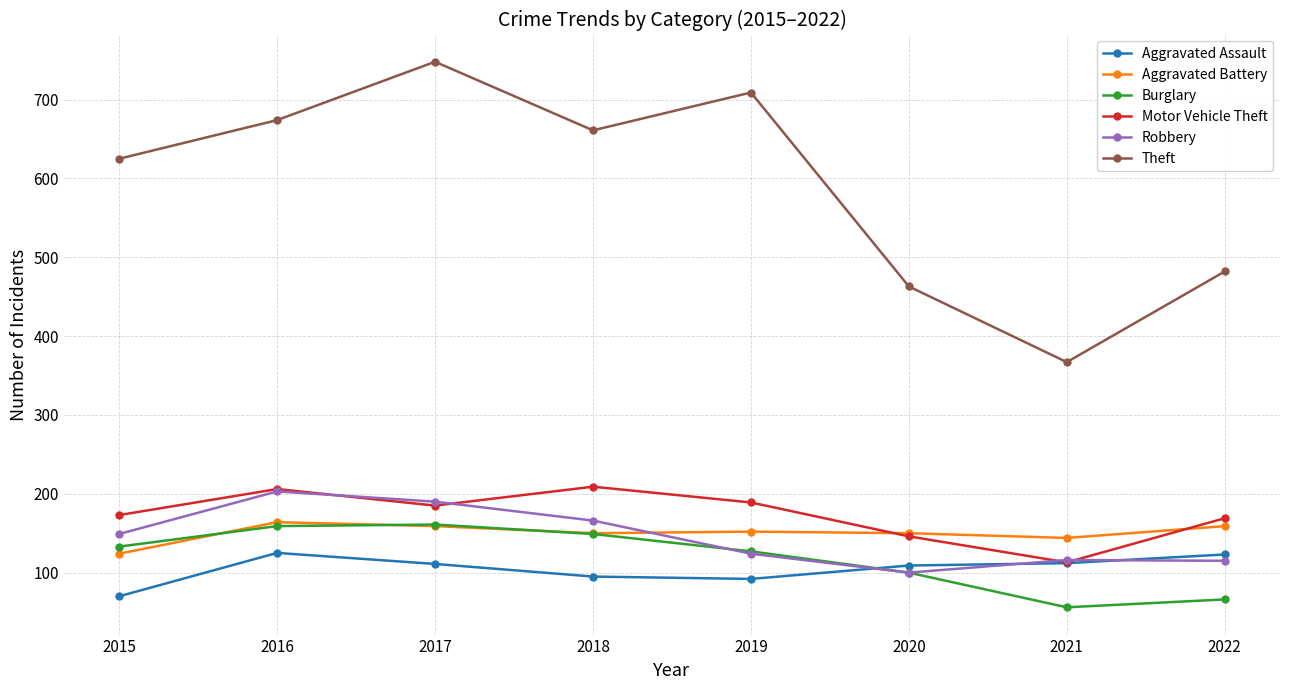

Where does the Theft series first go above 661?

2016